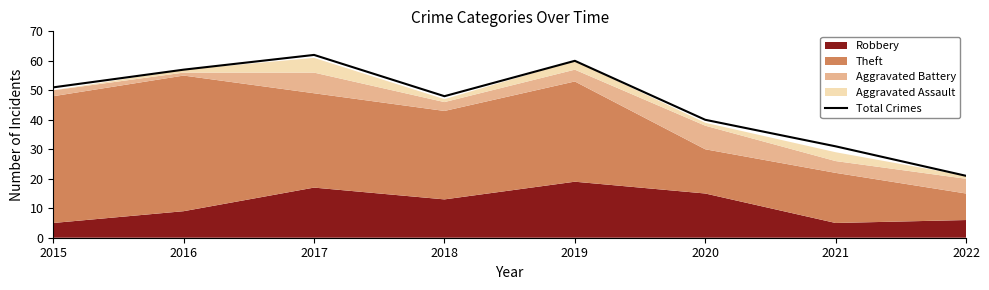

True or false: the data has more than 1 interior local peaks.

True